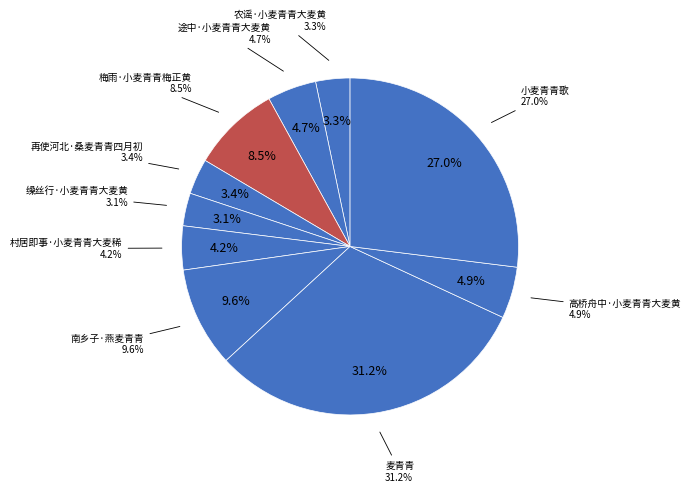

Is the sum of 农谣·小麦青青大麦黄 and 梅雨·小麦青青梅正黄 greater than half?

No